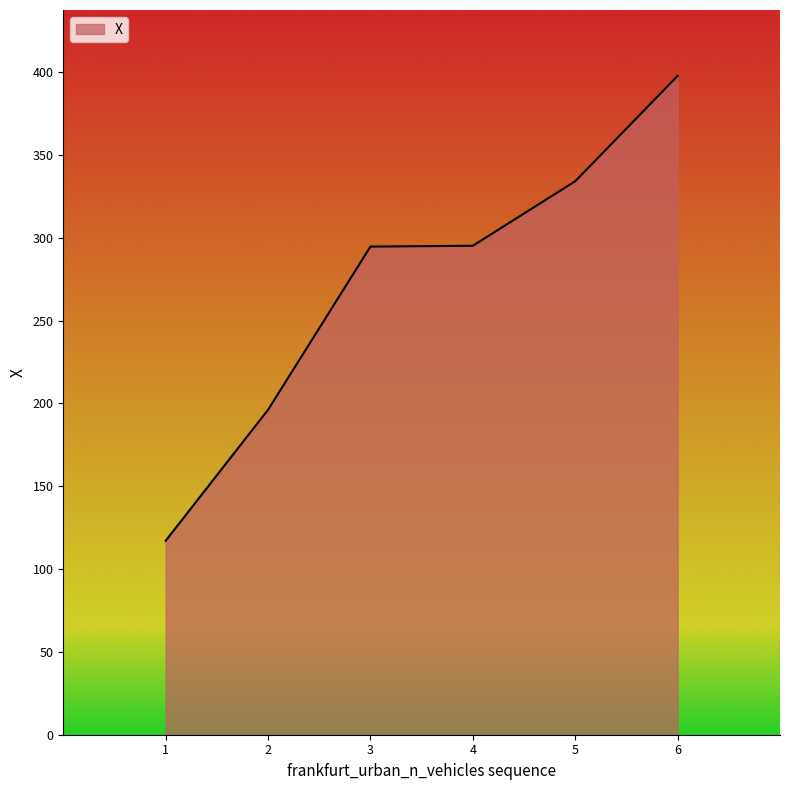

What is the difference between the maximum and minimum values?

280.6